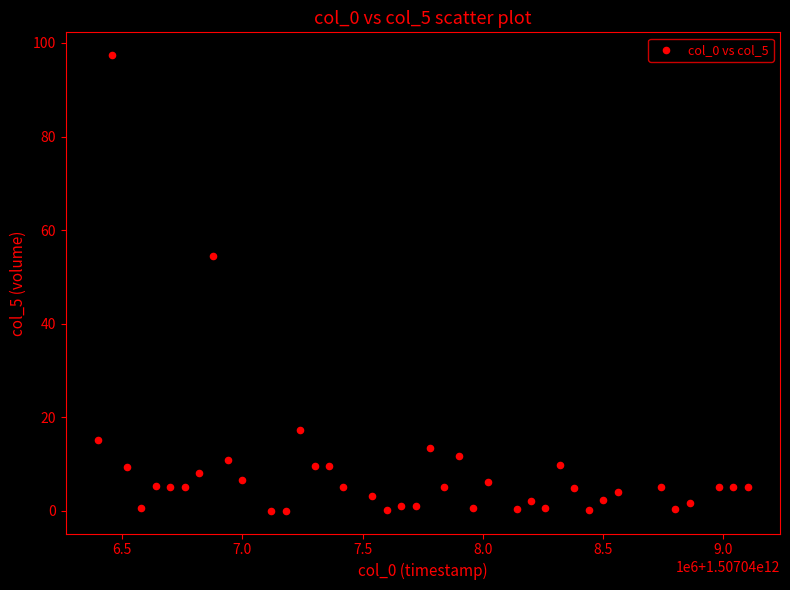

What is the range of Y values (max minus min)?

97.4